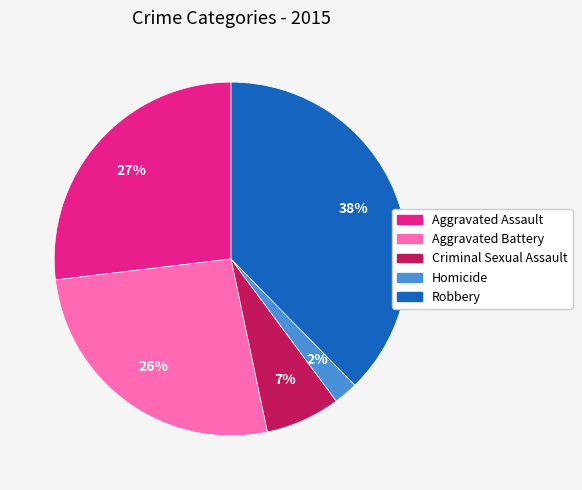

Count the number of slices in the pie.

5